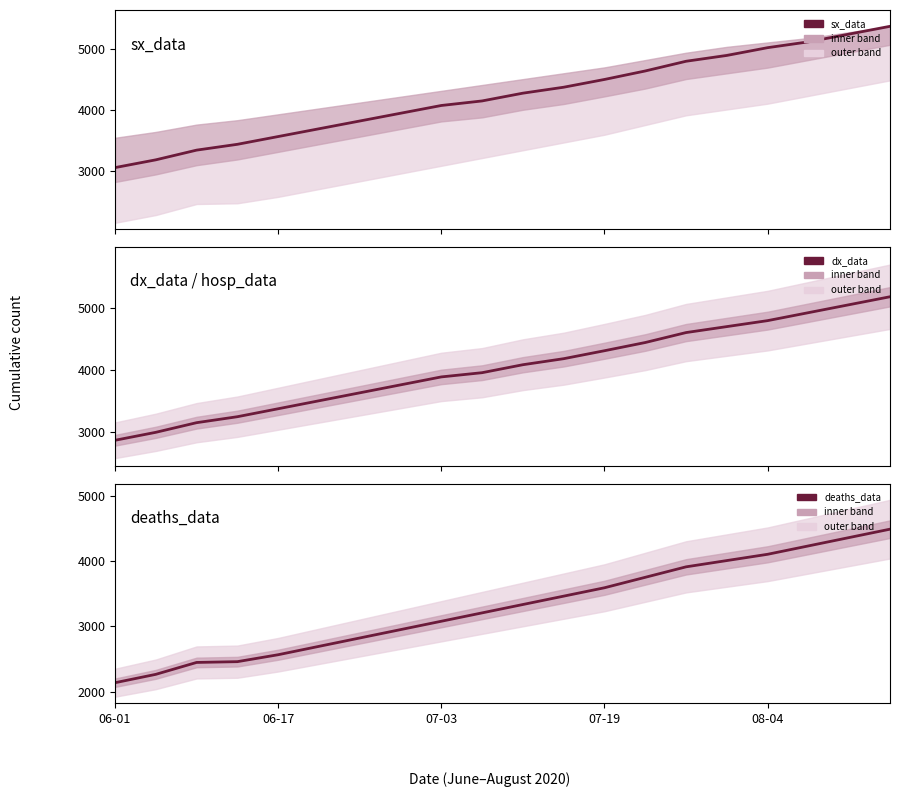

What is the label of the 14th point from the left?

13